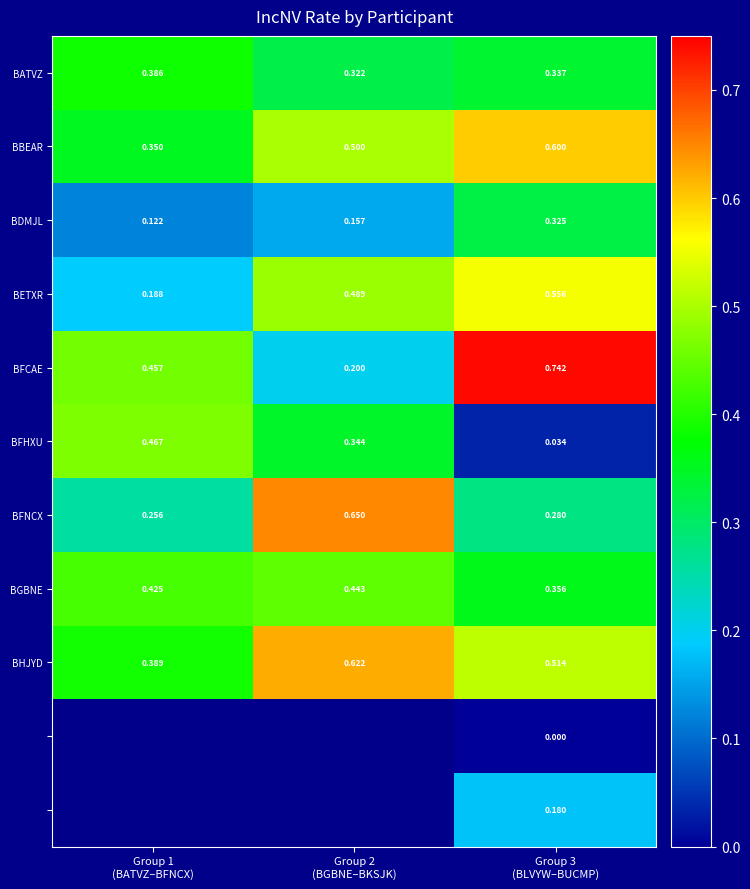

Which series changed the most between Group 2 (BGBNE–BKSJK) and Group 3 (BLVYW–BUCMP)?

BFCAE